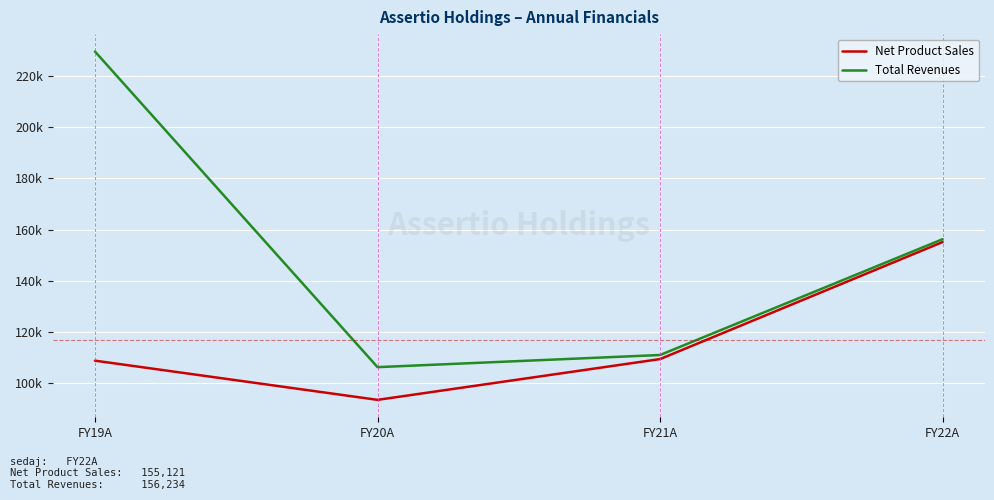

At which category is the sum across all series the highest?

FY19A